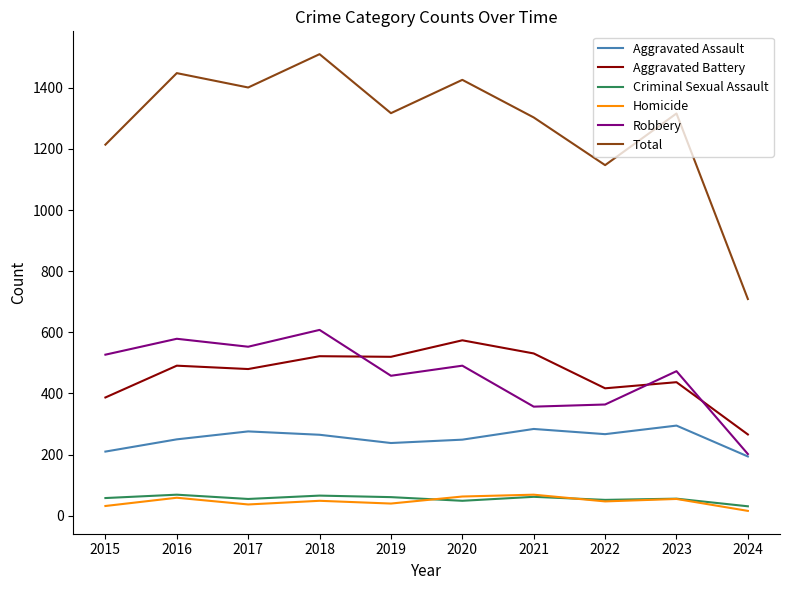

What are all the series names shown in the legend?

Aggravated Assault, Aggravated Battery, Criminal Sexual Assault, Homicide, Robbery, Total